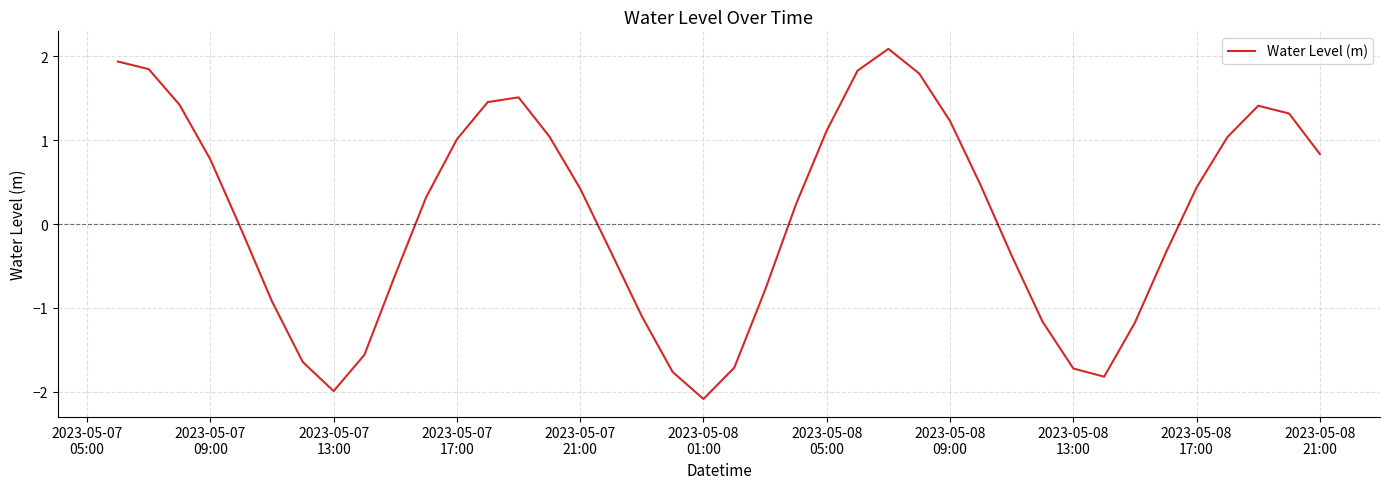

What is the difference between the maximum and second lowest values?

4.1